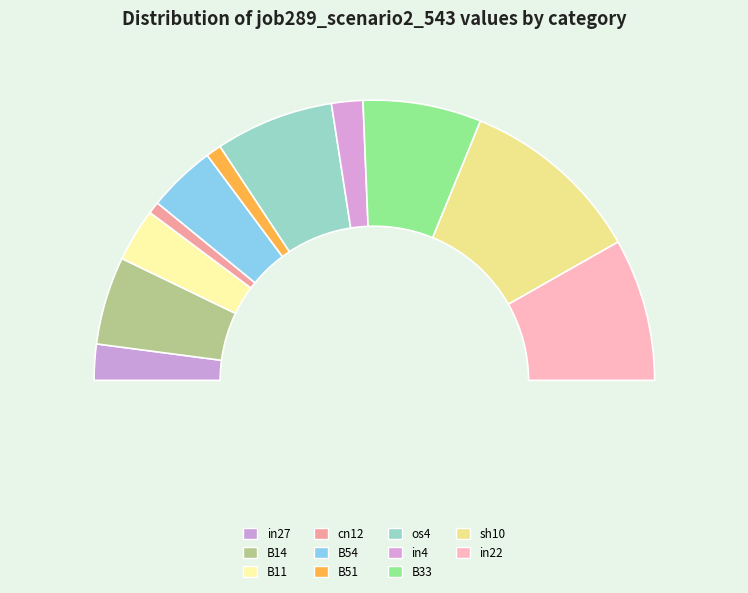

Is the sum of in22 and B11 greater than half?

No